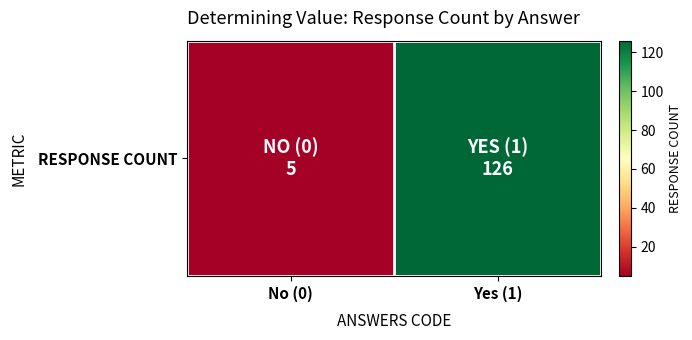

At which category does the chart reach its minimum across all series?

No (0)